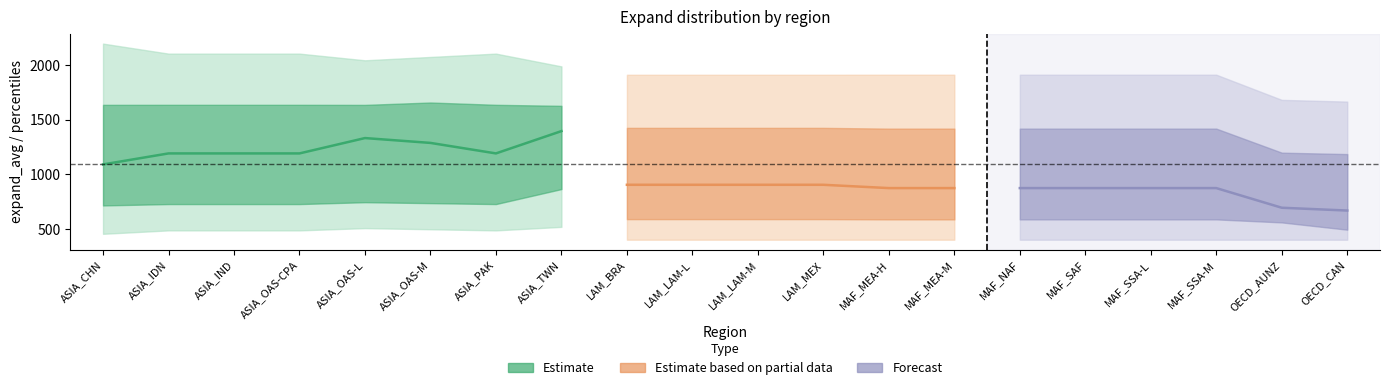

What value does the expand_5 series have at 14?

399.1